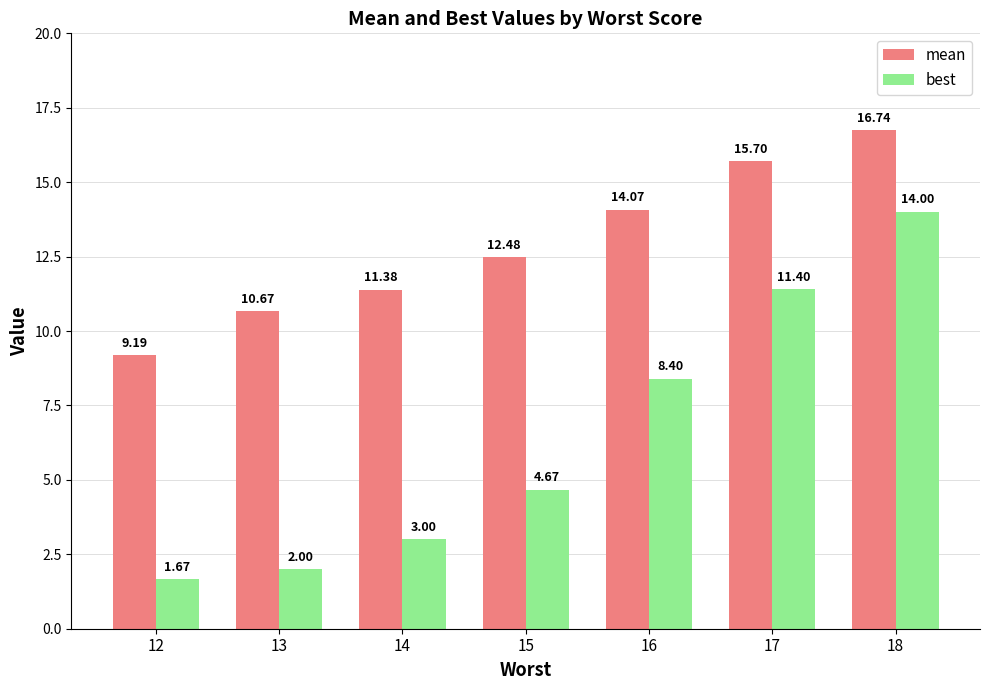

Which series has the largest range (max minus min)?

best